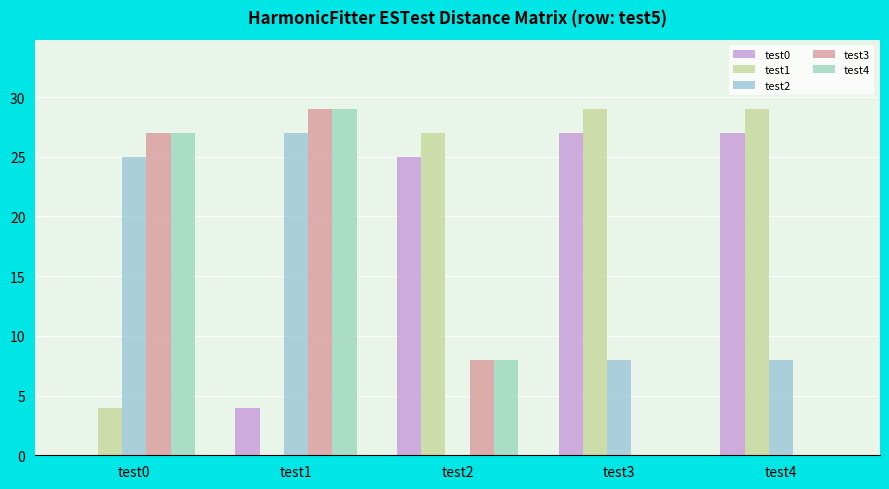

Which series has the largest total across all categories?

test1